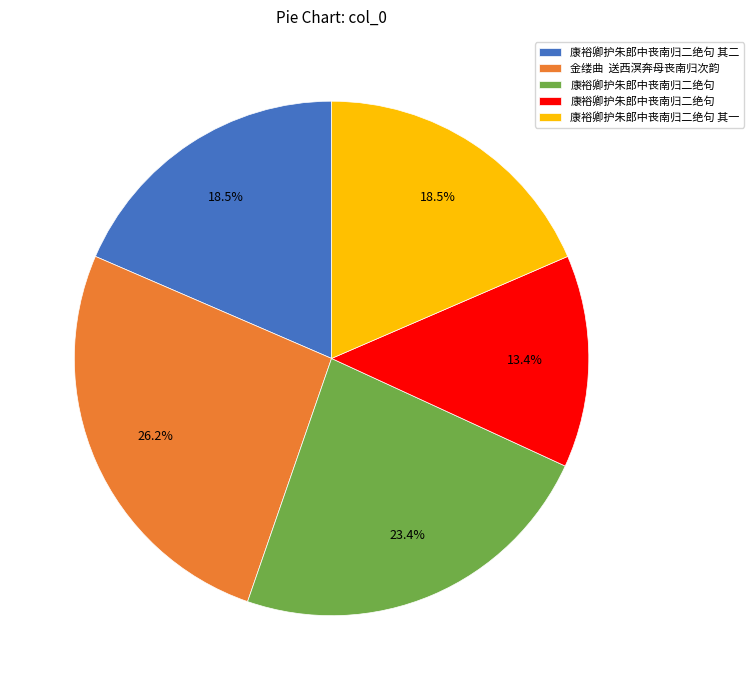

How many slices are in this pie chart?

5